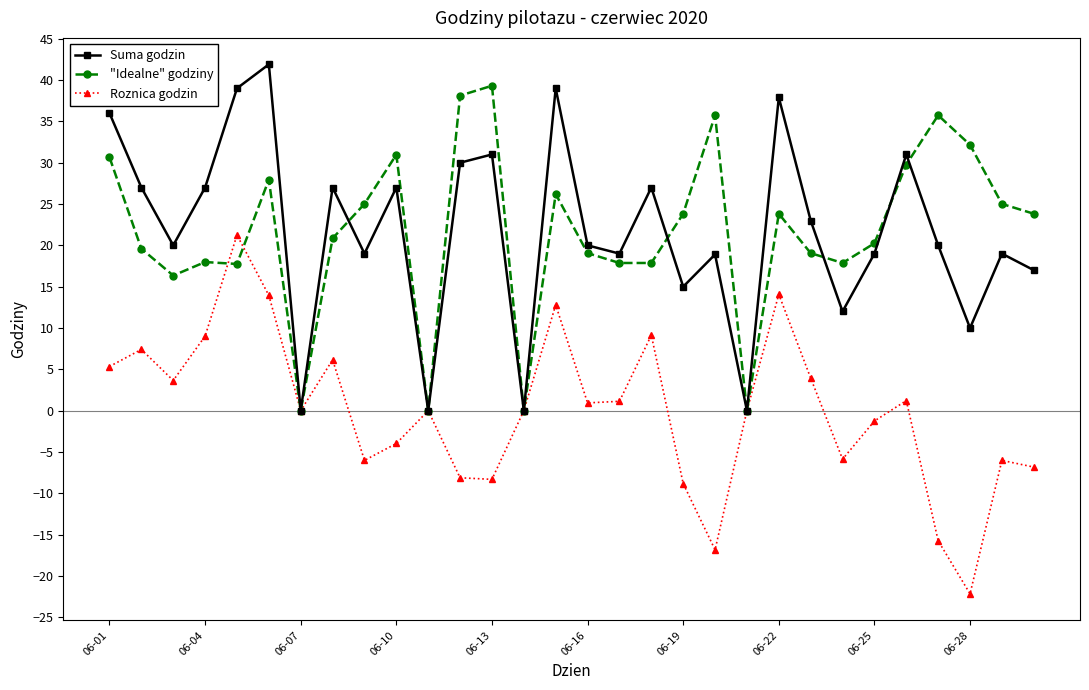

True or false: Roznica godzin has more than 0 points higher than both neighbors.

True